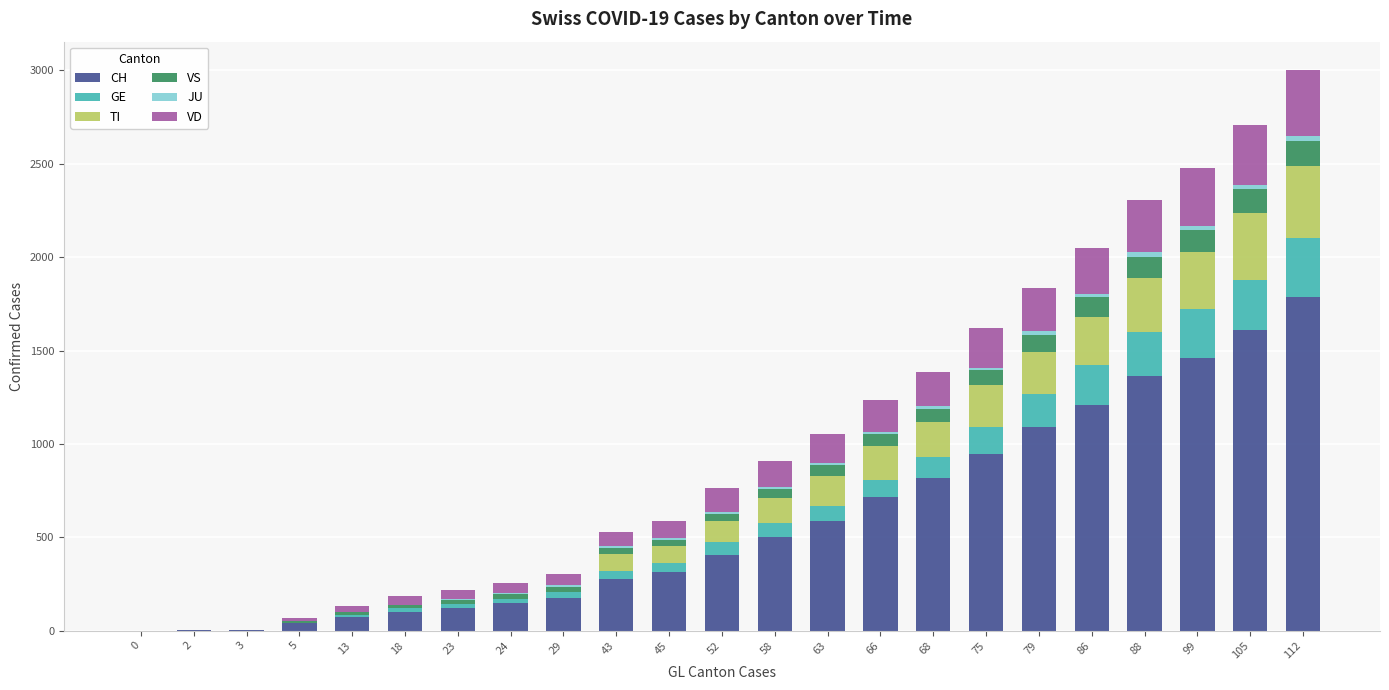

Count the number of data series in this chart.

6